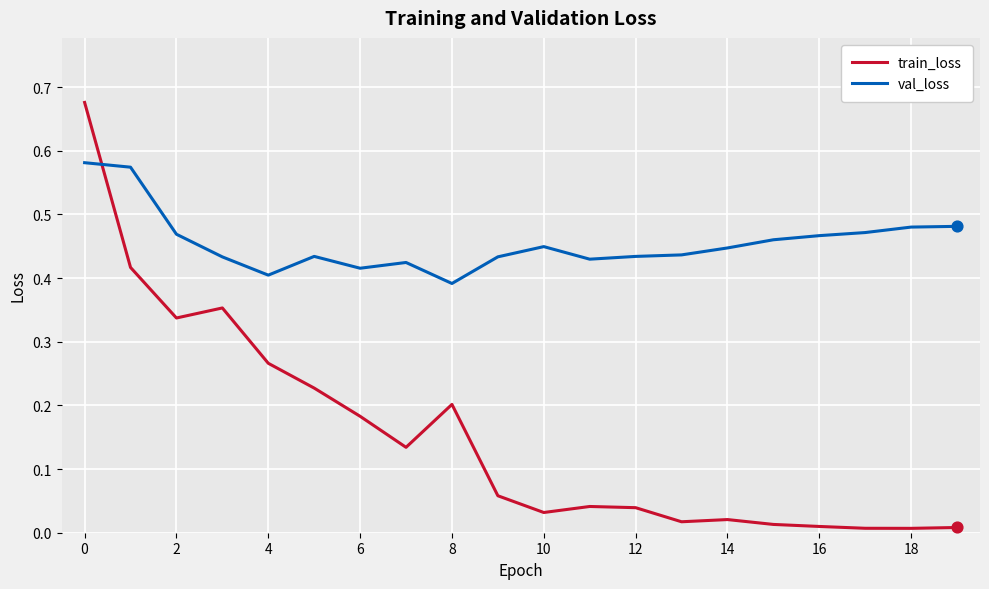

What are all the series names shown in the legend?

train_loss, val_loss